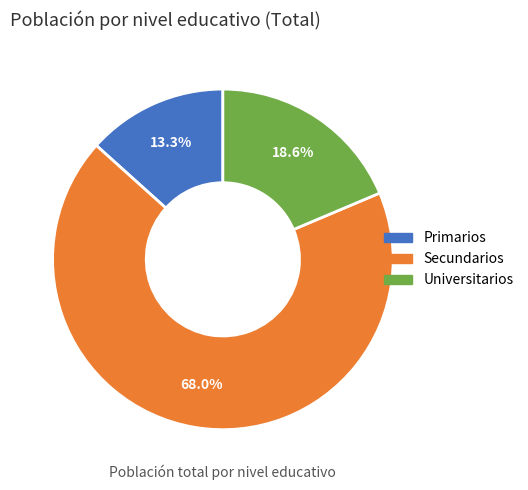

To the nearest percent, what is the difference between the Primarios and Secundarios slice percentages?

55%